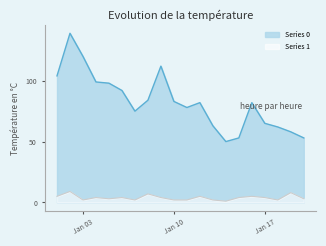

What are all the series names shown in the legend?

Series 0, Series 1